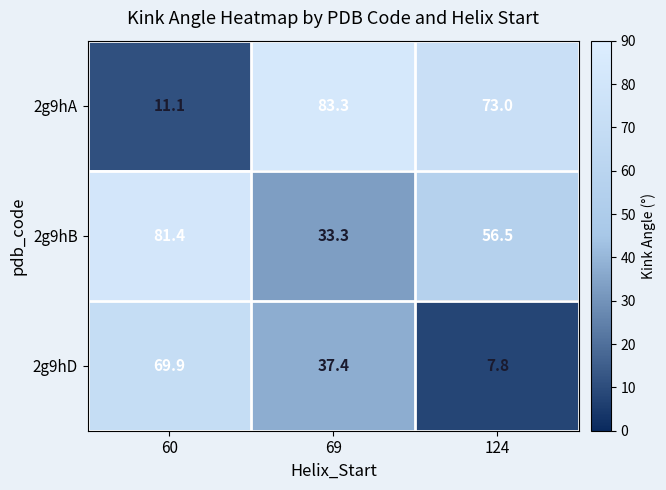

What is the difference between the second highest and minimum values in the 2g9hD series?

29.6